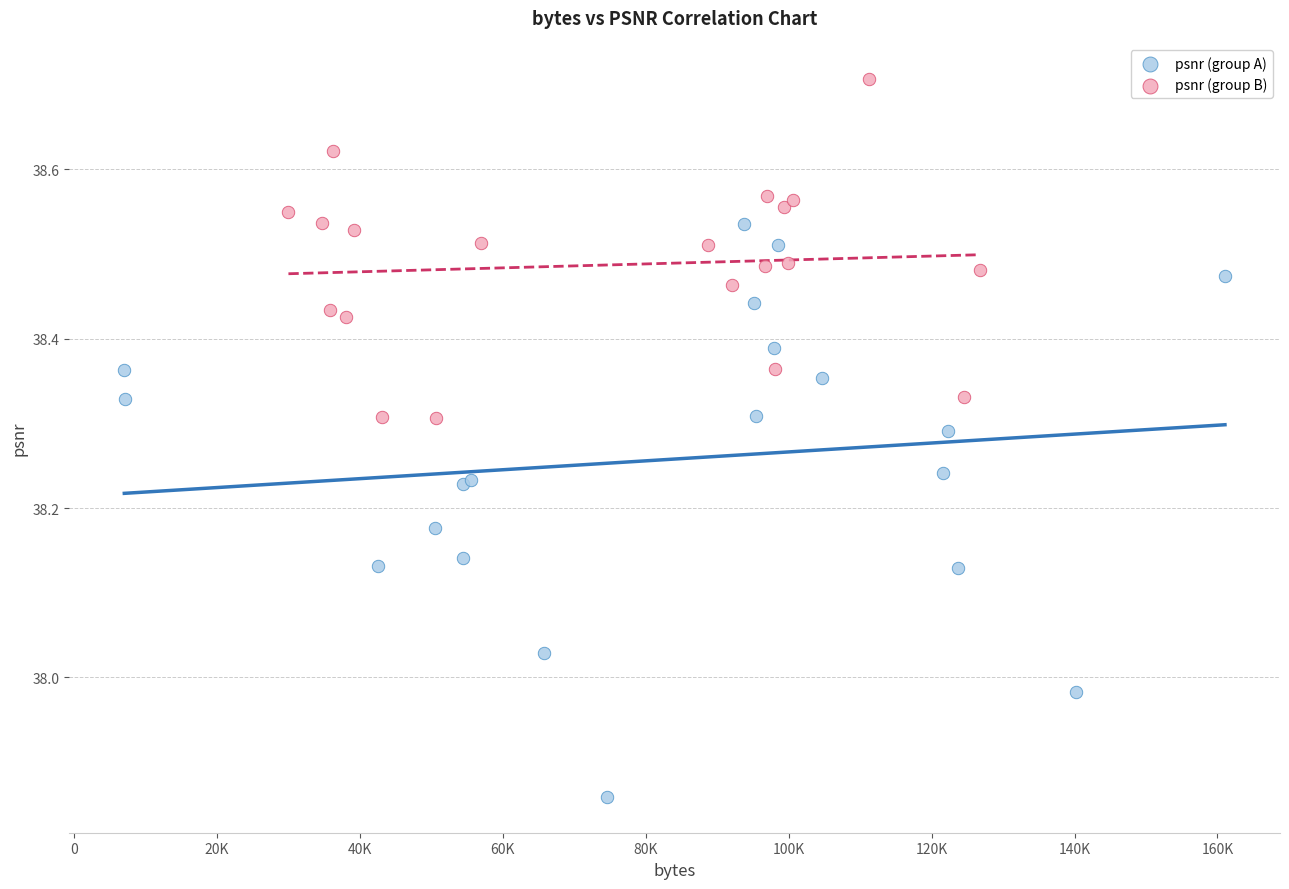

Which series reaches the maximum Y coordinate?

psnr (group B)